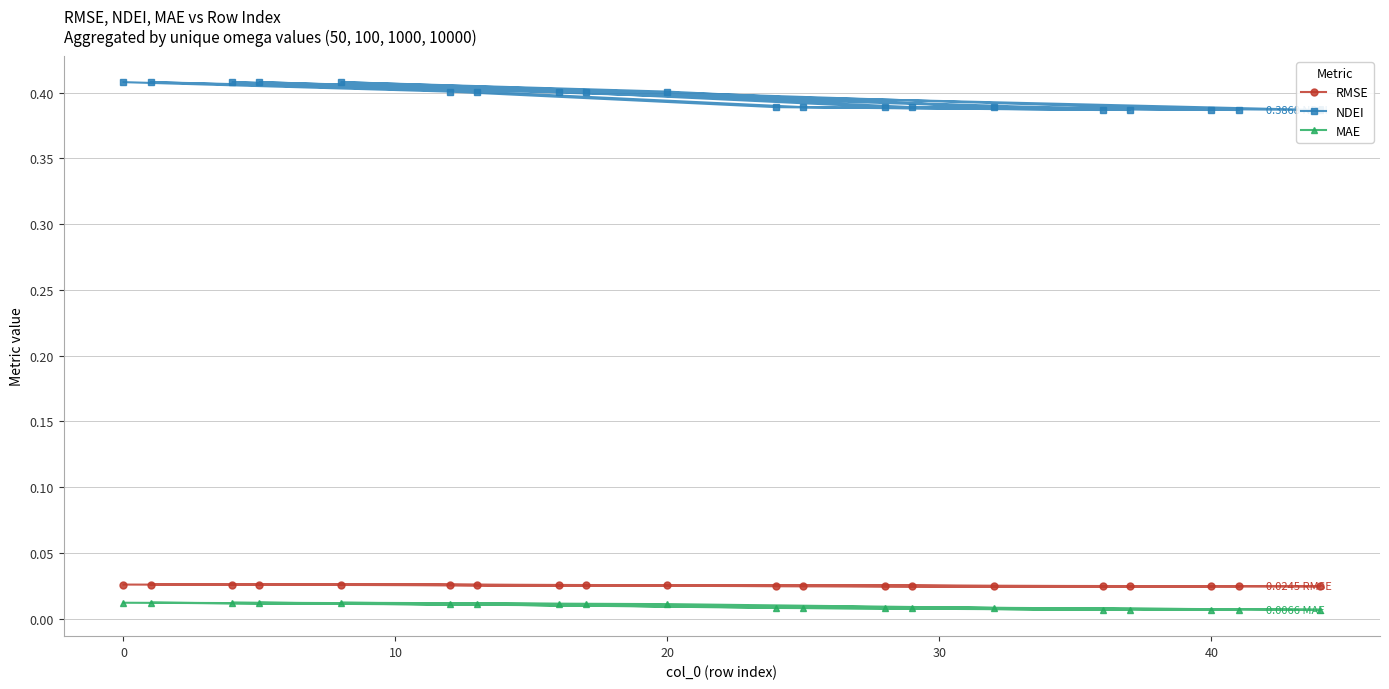

The RMSE series shows 0.0 at 50. True or false?

False